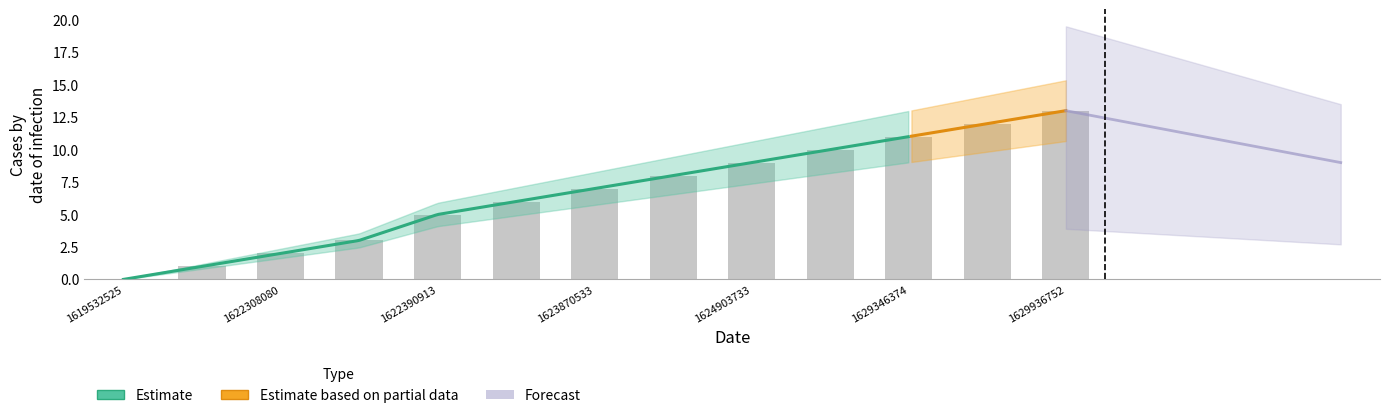

What is the ratio of the value at 1629490308 to the value at 1629346374?

1.1